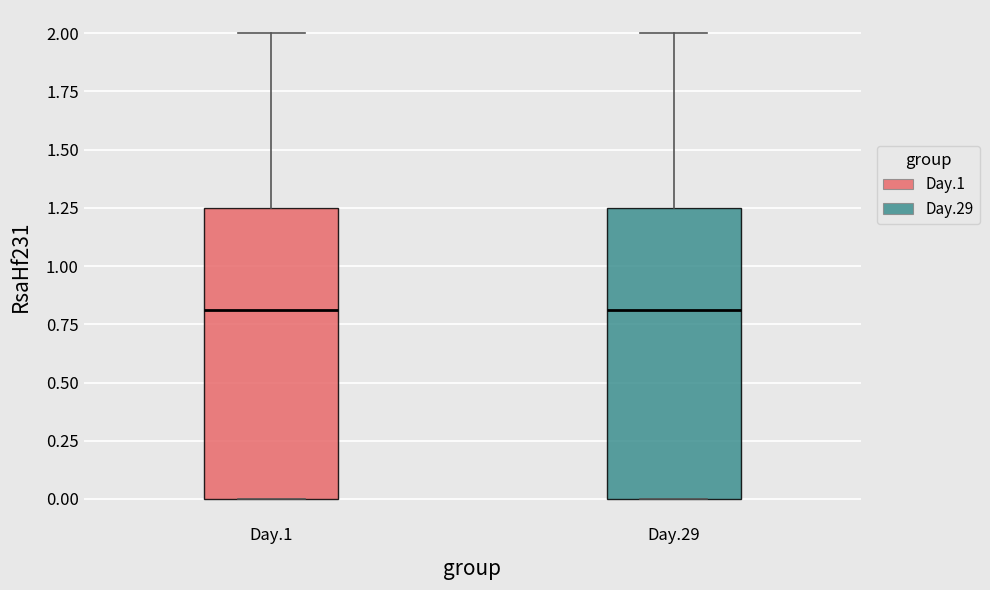

Where does the median line of the box for Day.29 sit on the y-axis? The values are not printed on the chart, so give them approximately, as read against the axis.

0.80